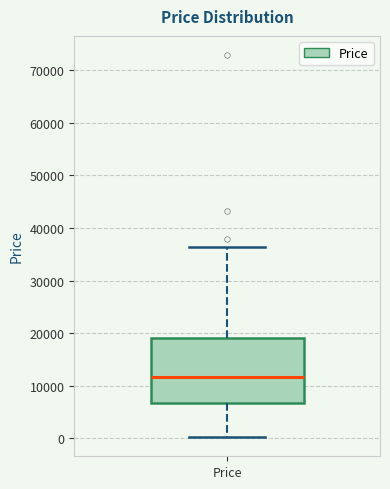

Where is the lower edge of the box for Price on the y-axis? The values are not printed on the chart, so give them approximately, as read against the axis.

7000